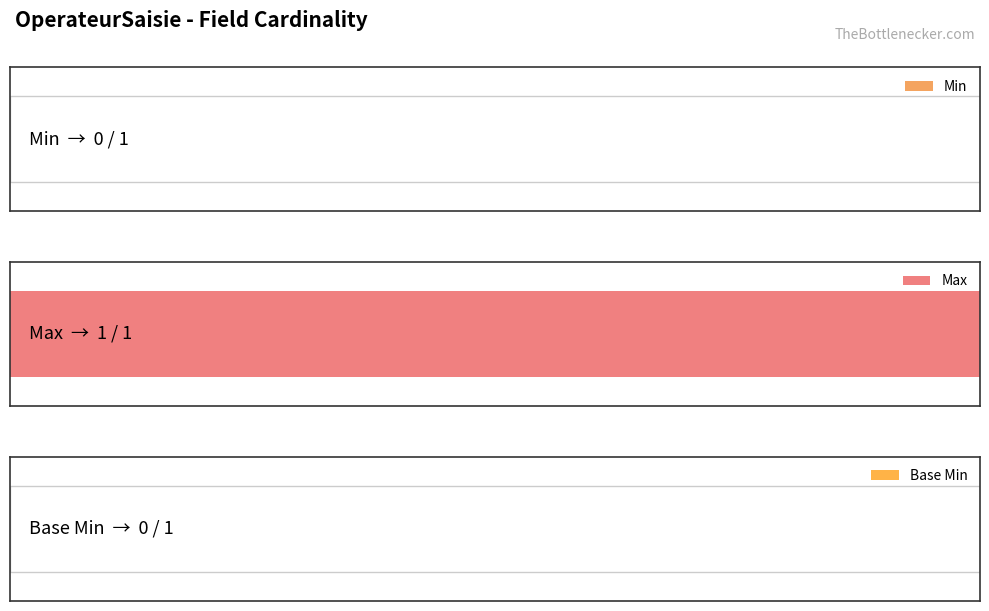

At how many categories does at least one series exceed 0?

3